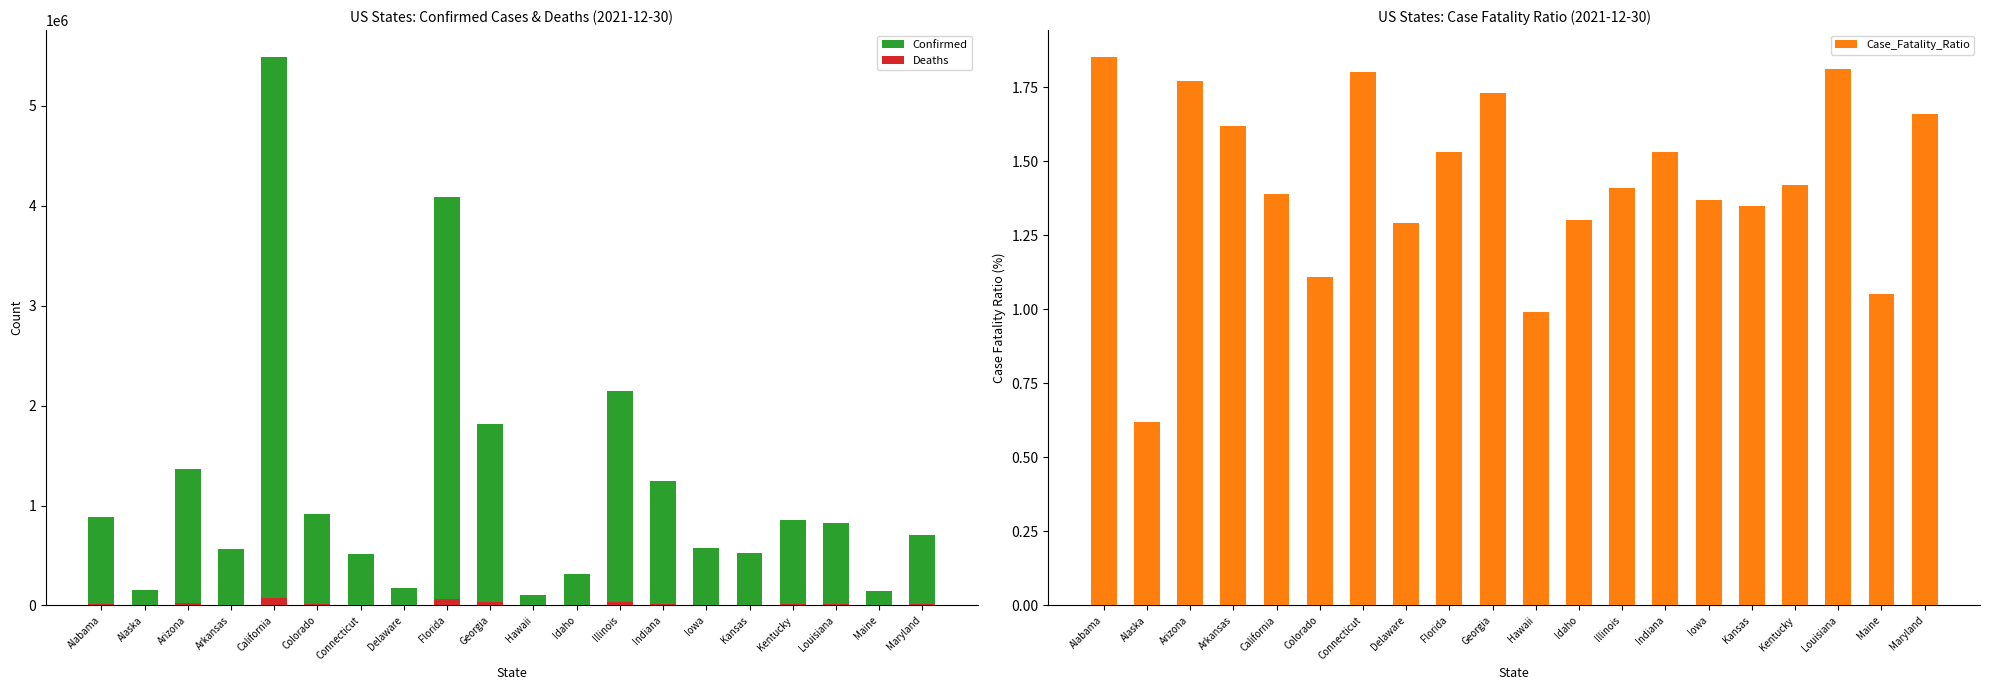

Are the bars grouped side by side (vs. stacked)?

Yes